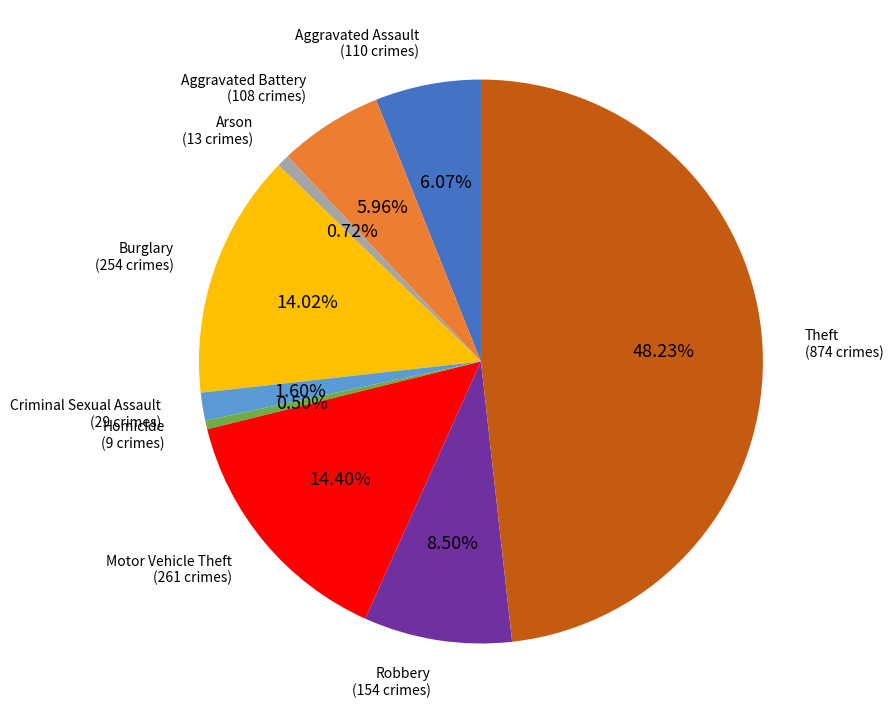

Is there any slice that represents more than half of the pie?

No